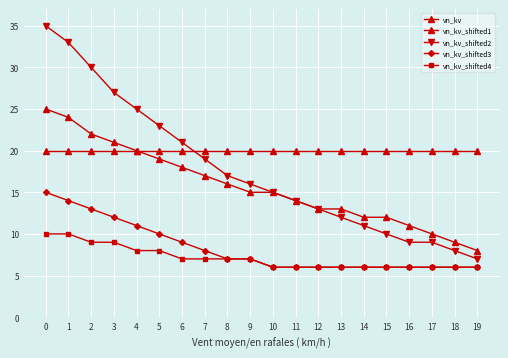

What is the lowest value of the vn_kv_shifted4 series?

6